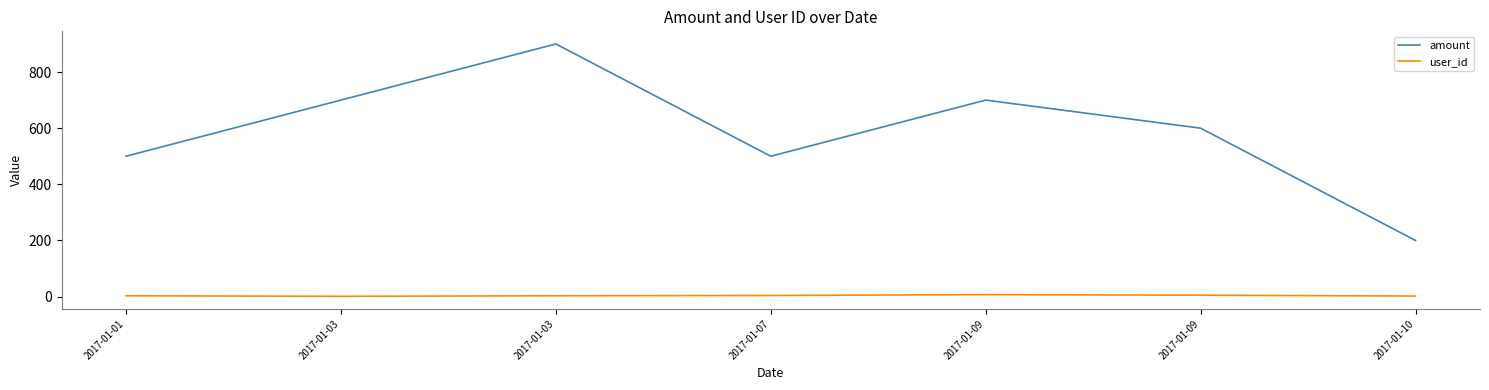

Which category has the lowest value in the user_id series?

2017-01-03